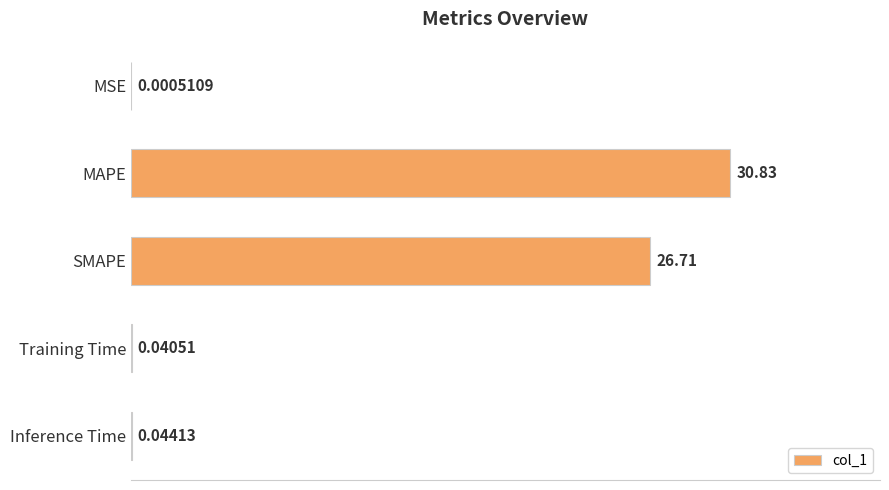

At which label is the value closest to 15?

SMAPE